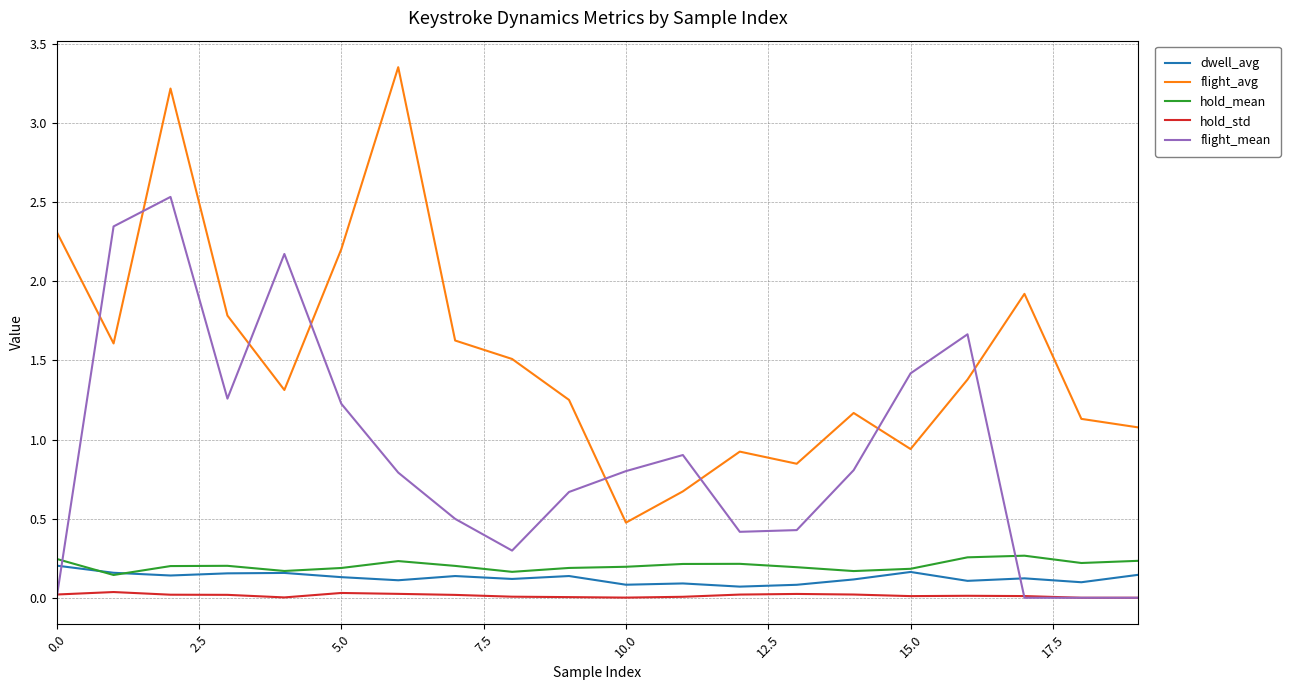

True or false: hold_std and hold_mean intersect in this chart.

False